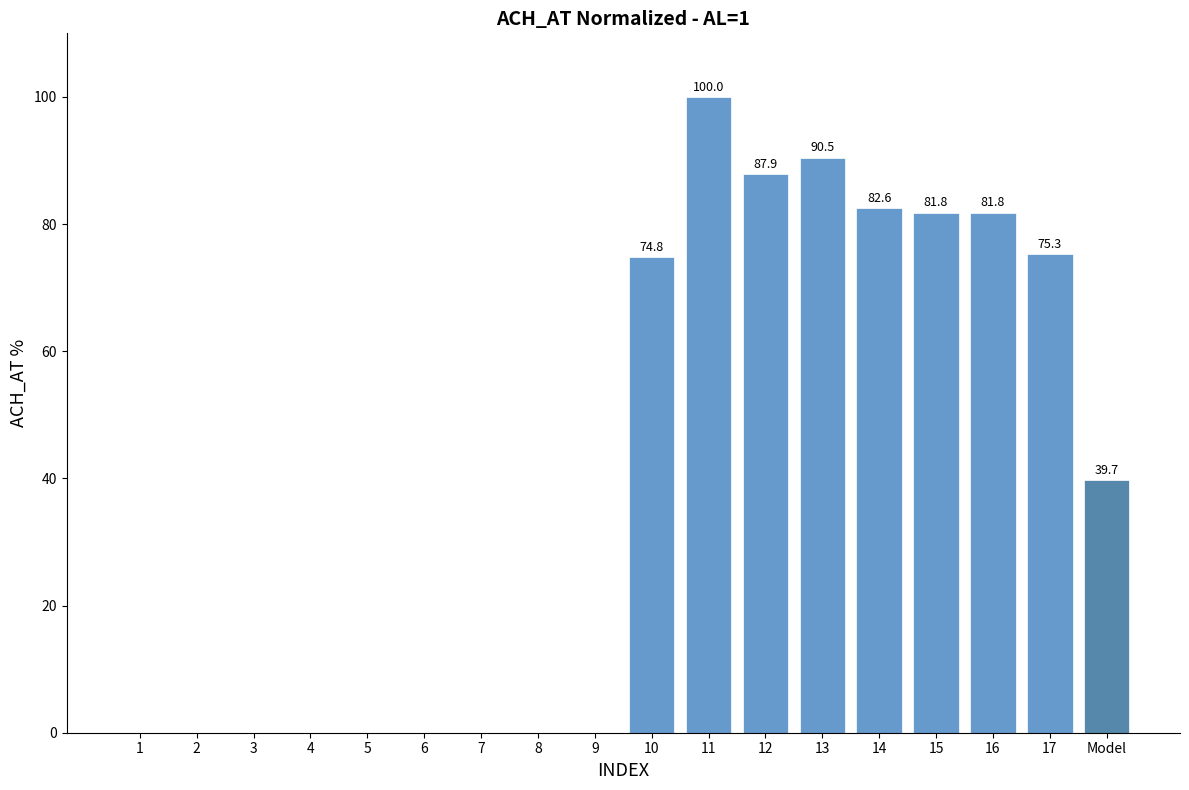

How many data points does each series have?

18